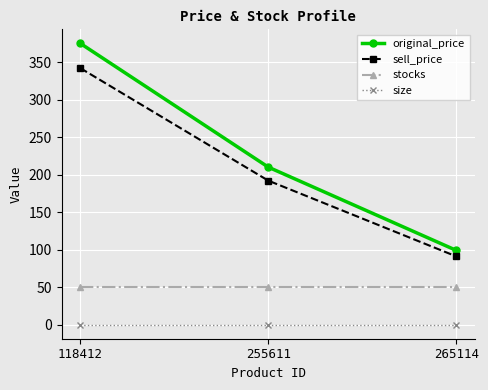

At how many categories does at least one series exceed 292?

1